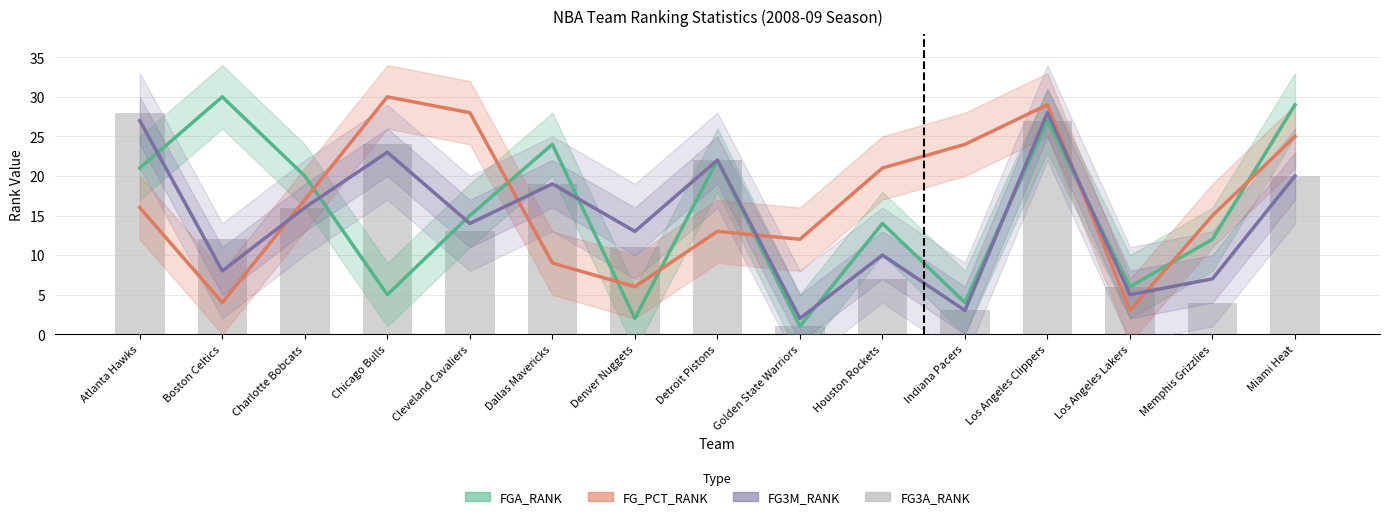

What is the label of the 8th bar from the left?

Detroit Pistons